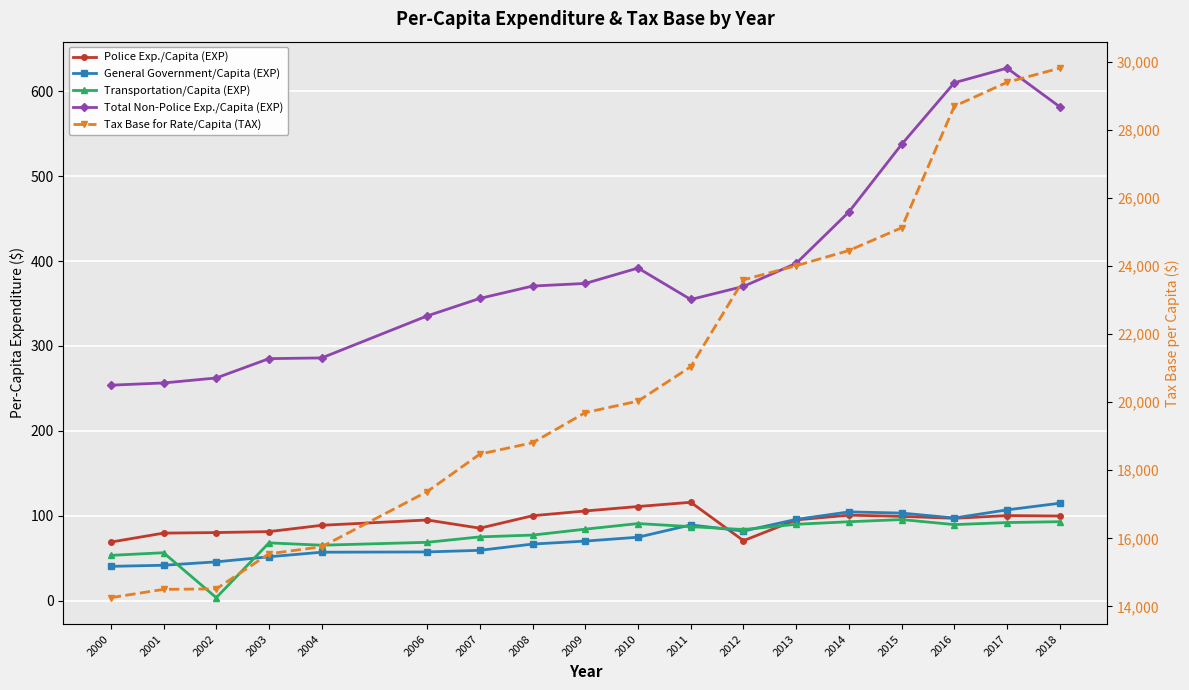

At 2008, list the series in order from smallest to largest.

General Government/Capita (EXP), Transportation/Capita (EXP), Police Exp./Capita (EXP), Total Non-Police Exp./Capita (EXP), Tax Base for Rate/Capita (TAX)